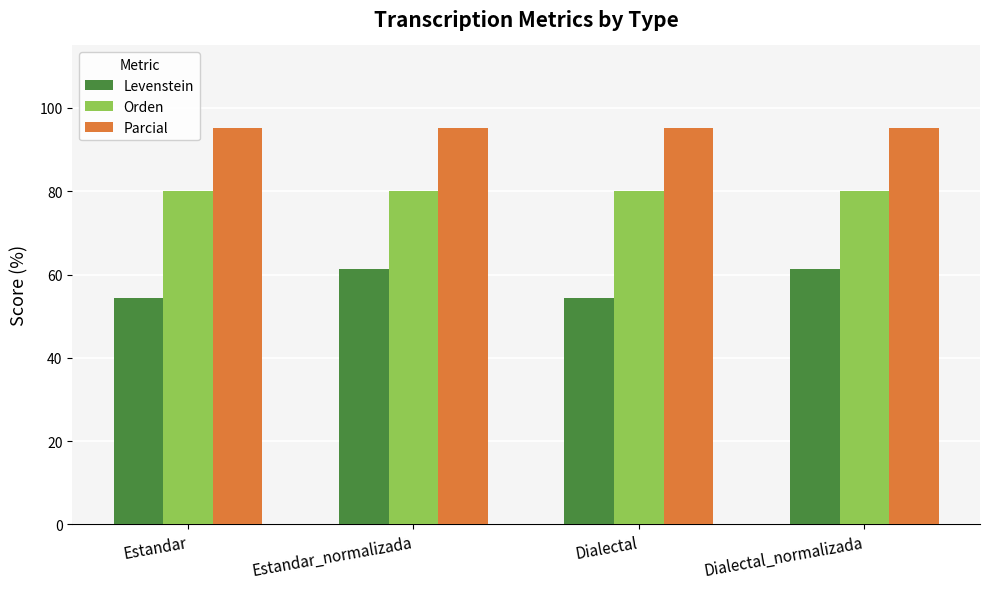

At how many categories does at least one series exceed 87?

4